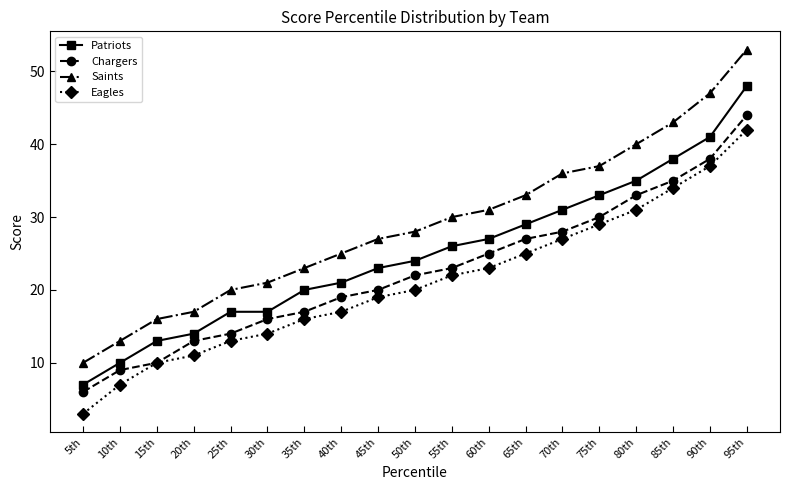

Where is Chargers nearest to the value 25?

60th